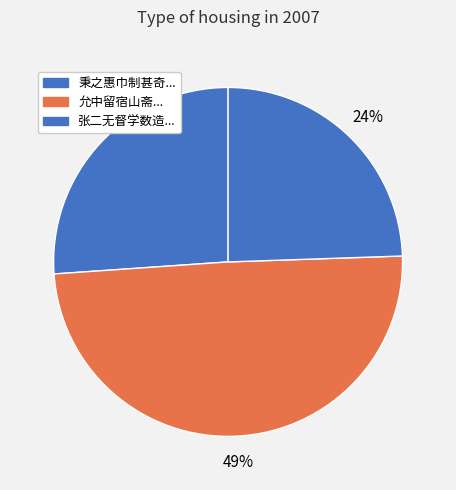

How many slices are in this pie chart?

3